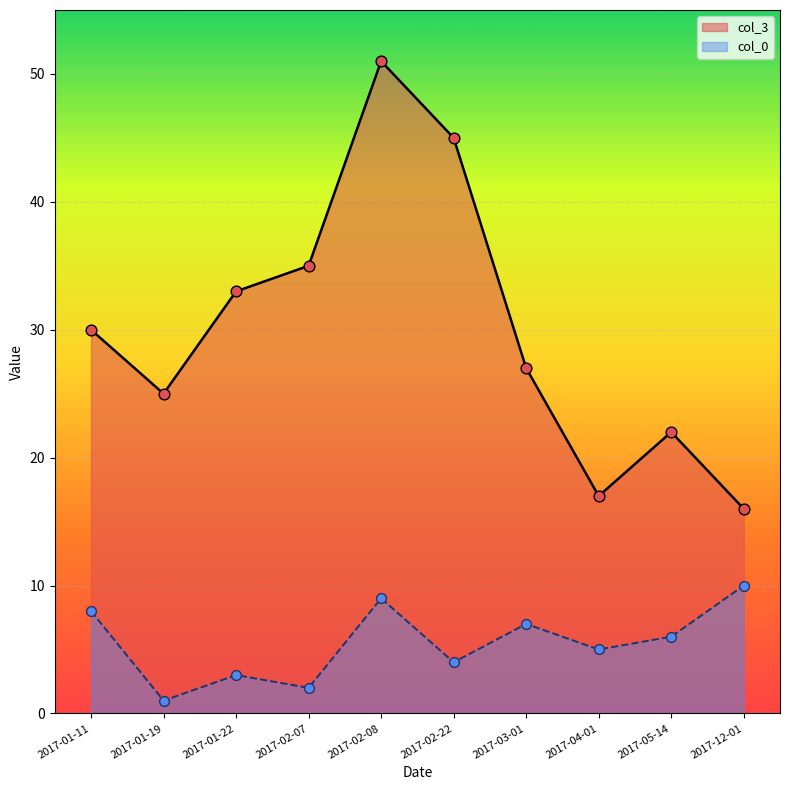

Is the value of col_0 at 2017-12-01 greater than the value of col_3 at 2017-01-22?

No